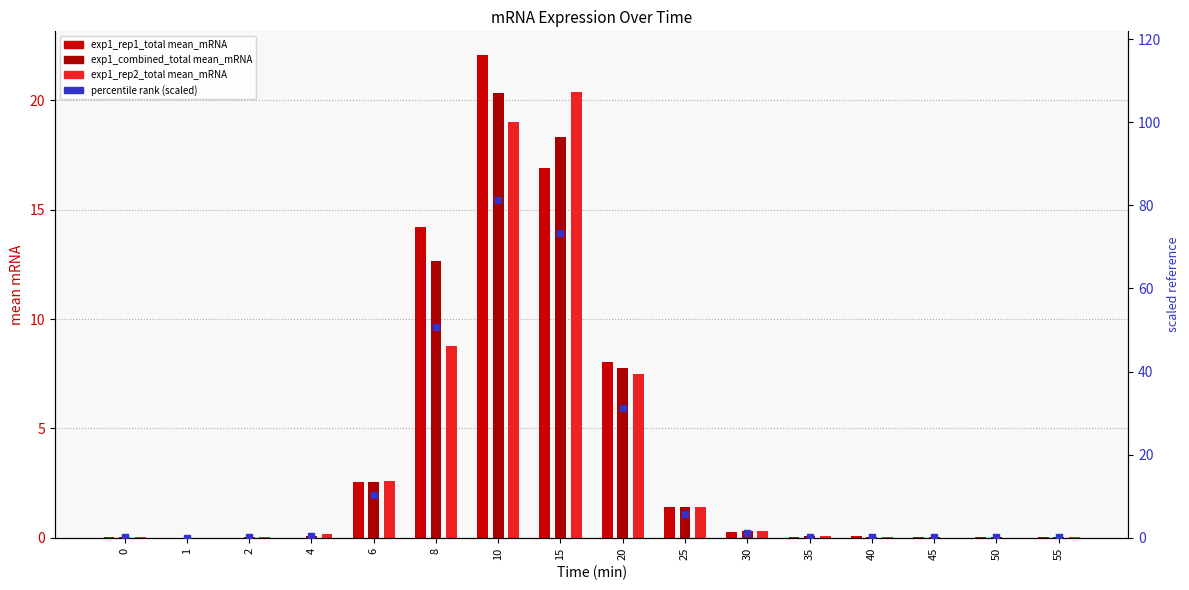

What are all the series names shown in the legend?

exp1_rep1_total mean_mRNA, exp1_combined_total mean_mRNA, exp1_rep2_total mean_mRNA, percentile rank (scaled)